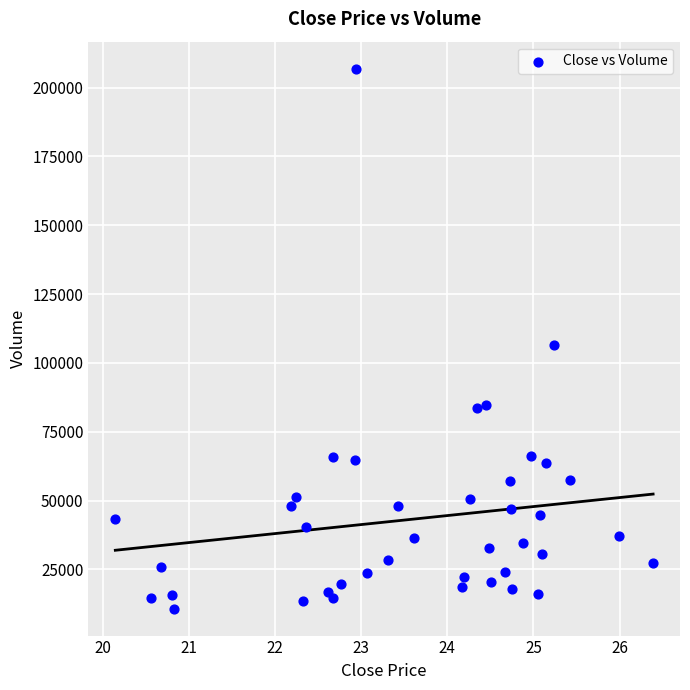

What Y value in the scatter plot is closest to 108850?

106500